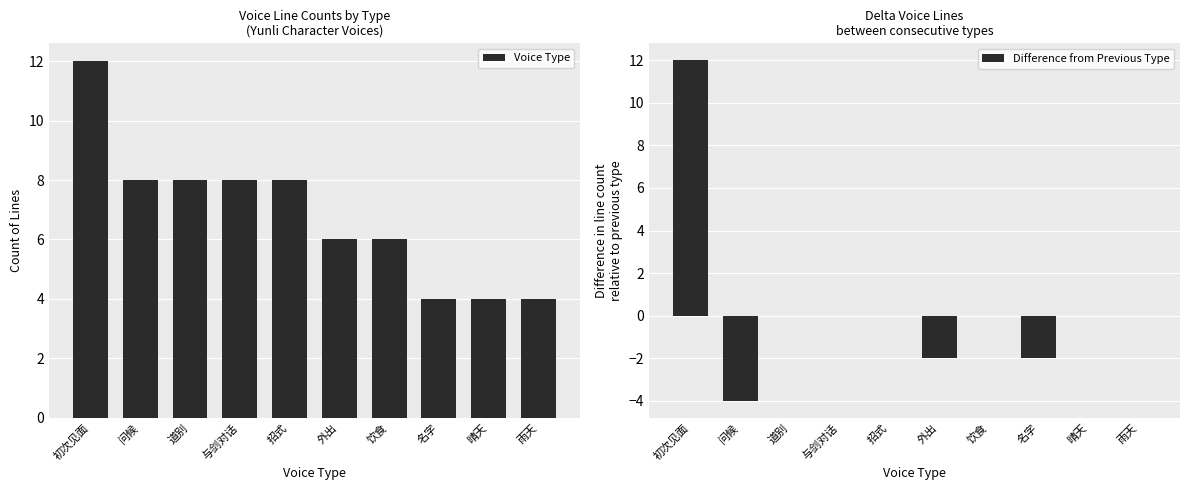

What is the spread (max minus min) of values at 雨天?

4